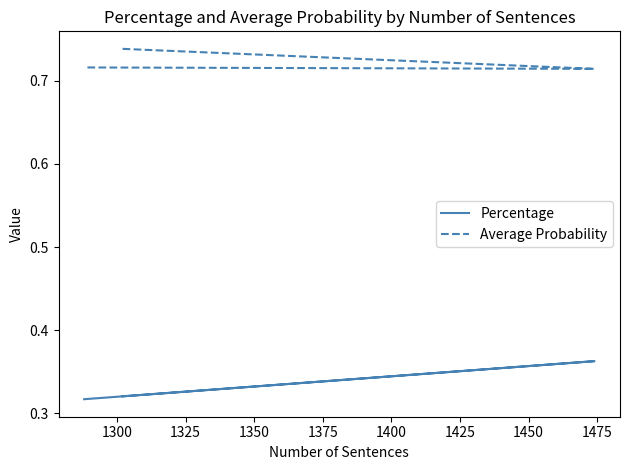

At 1300, list the series in order from largest to smallest.

Average Probability, Percentage